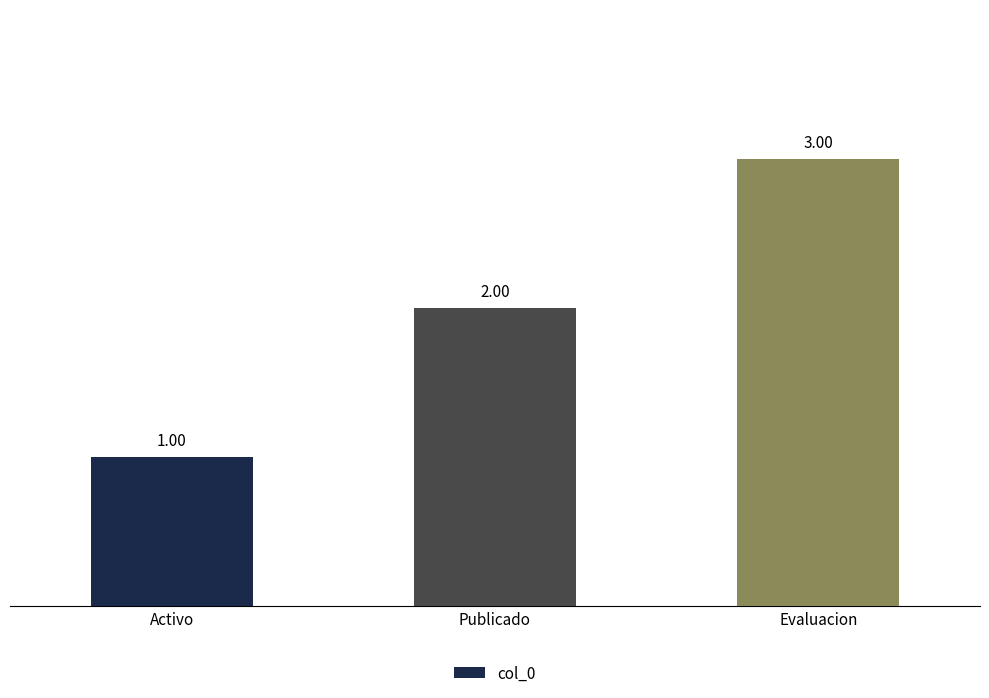

List the labels in order of value, largest first.

Evaluacion, Publicado, Activo